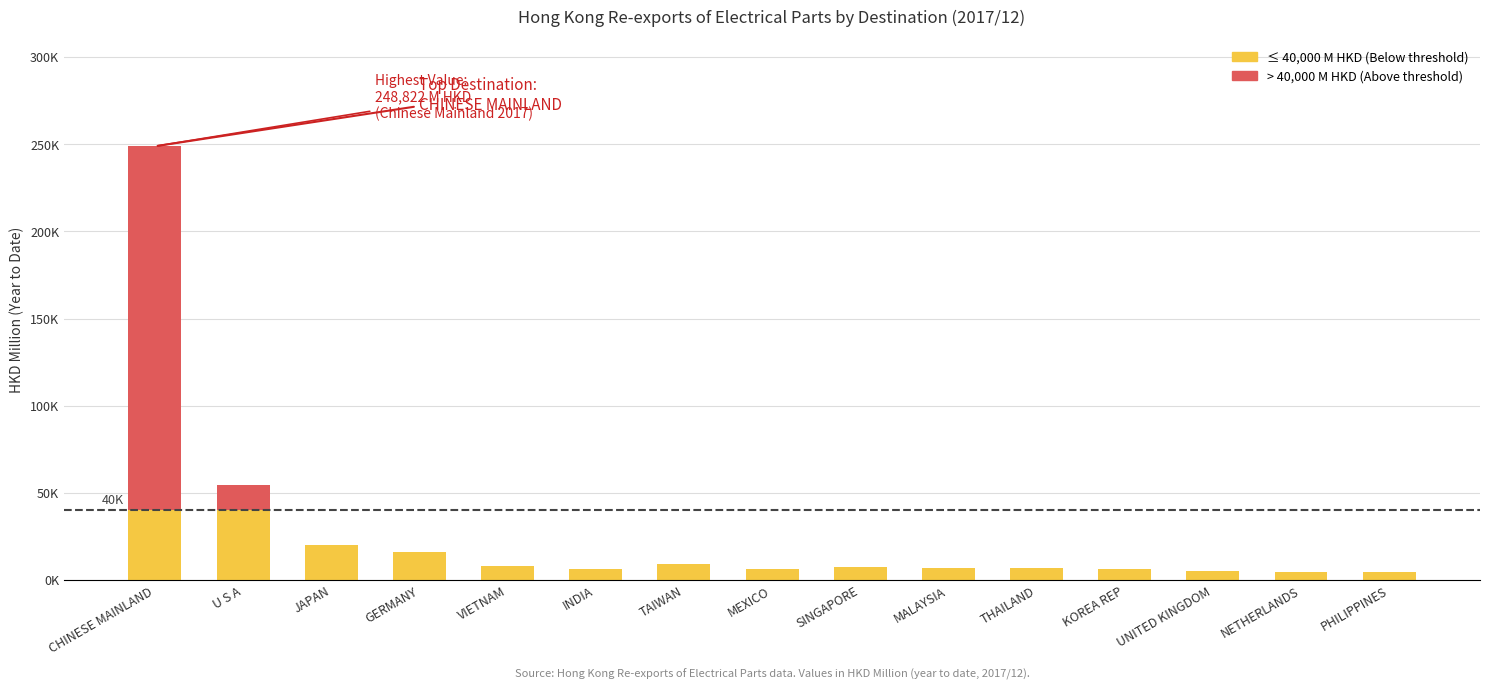

Which has a higher value, SINGAPORE or GERMANY?

GERMANY